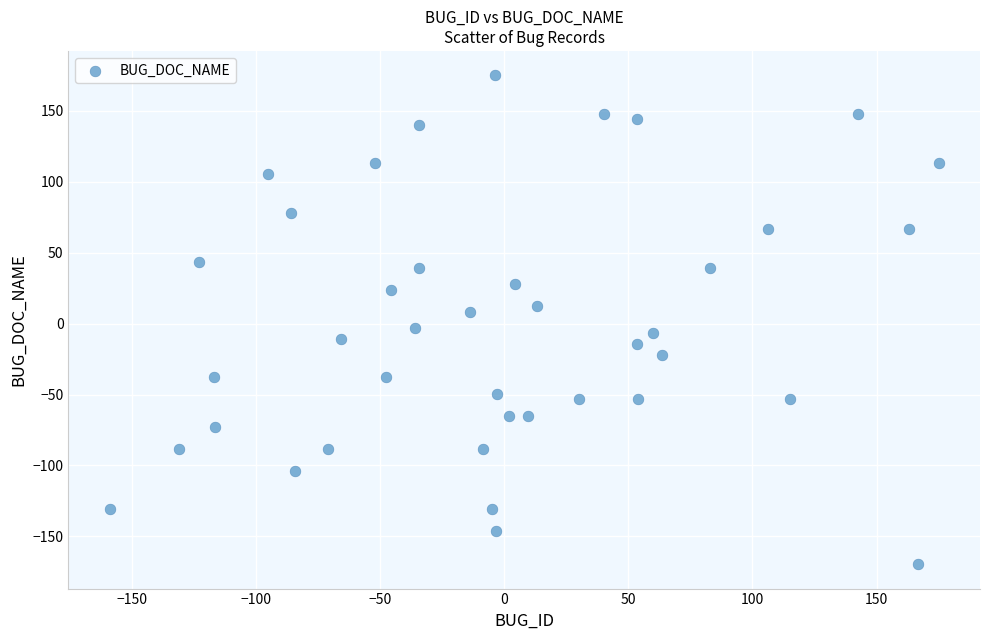

What is the range of X values (max minus min)?

333.9